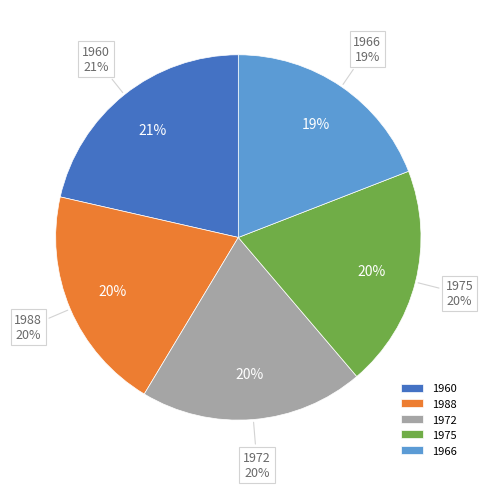

The 1972 slice represents 34% of the pie. True or false?

False